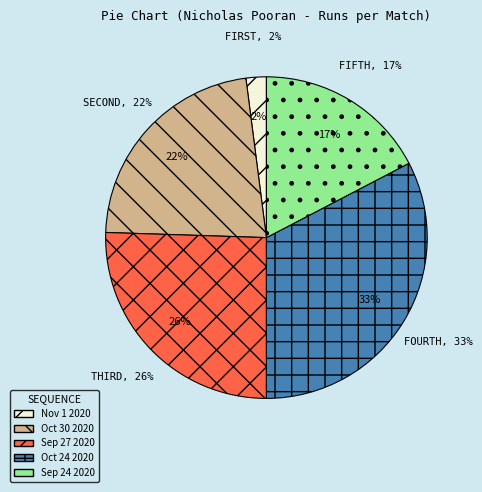

What percentage is the Nov 1 2020 slice, to the nearest percent?

2%